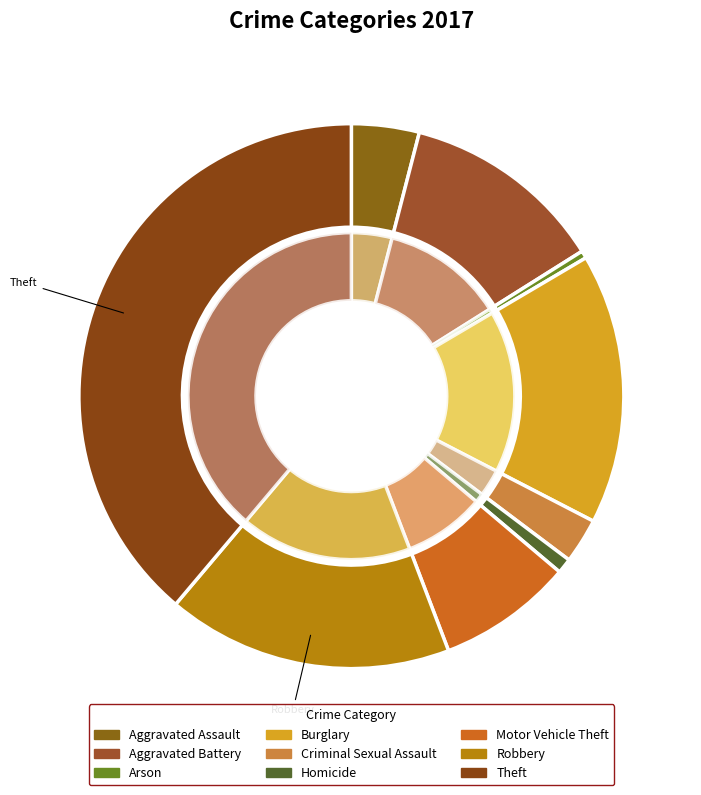

What is the total percentage of Robbery and Aggravated Assault?

21.0%